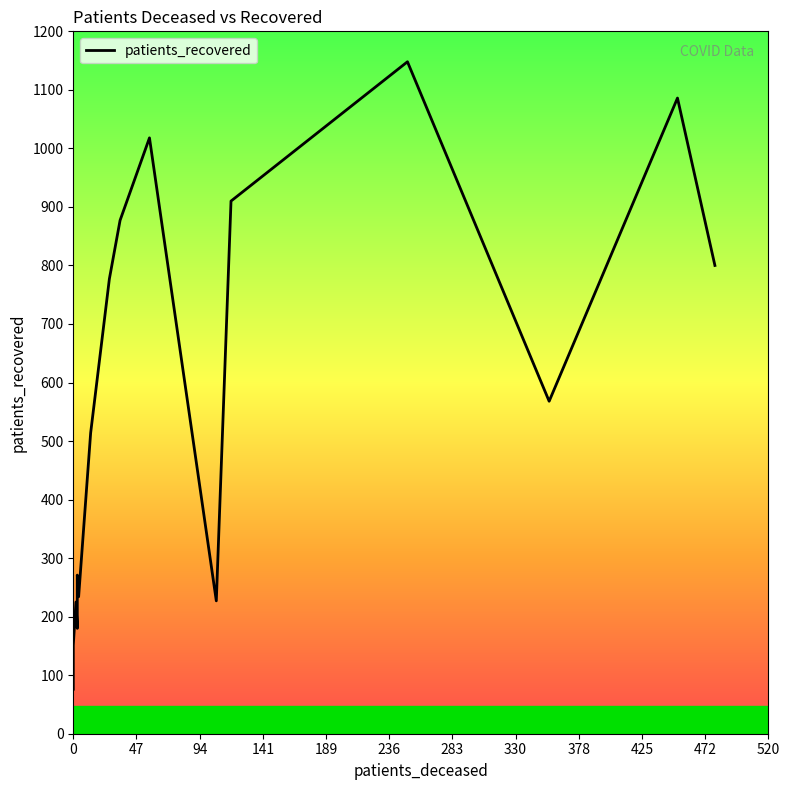

How many interior local peaks (higher than both neighbors) does the data have?

5